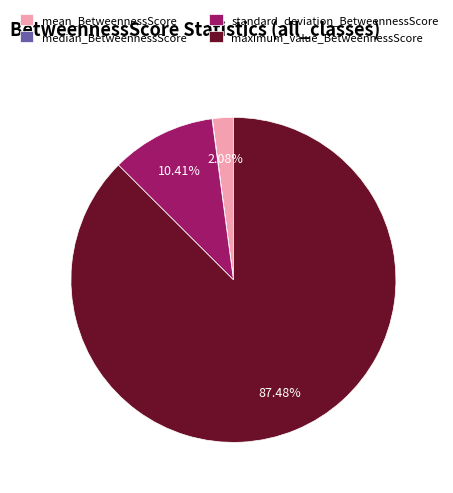

What percentage is the mean_BetweennessScore slice, to the nearest percent?

2%